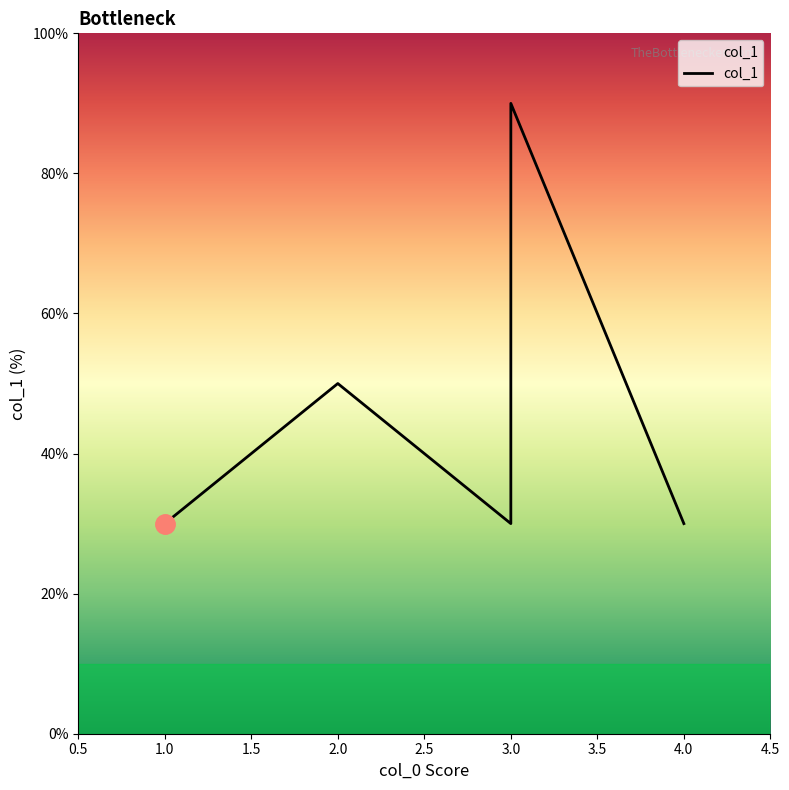

Between 3.0 and 4.0, which is larger?

3.0